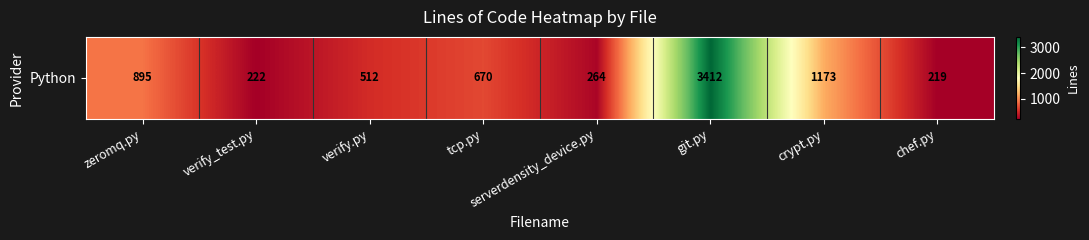

Which label corresponds to the largest value in the chart?

git.py